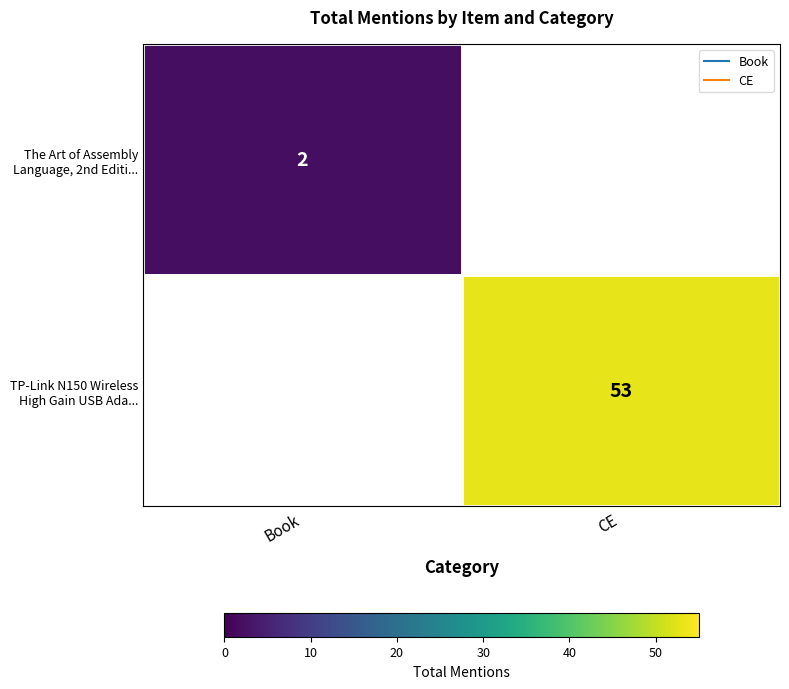

List the labels in order of The Art of Assembly Language, 2nd Editi... value, largest first.

Book, CE